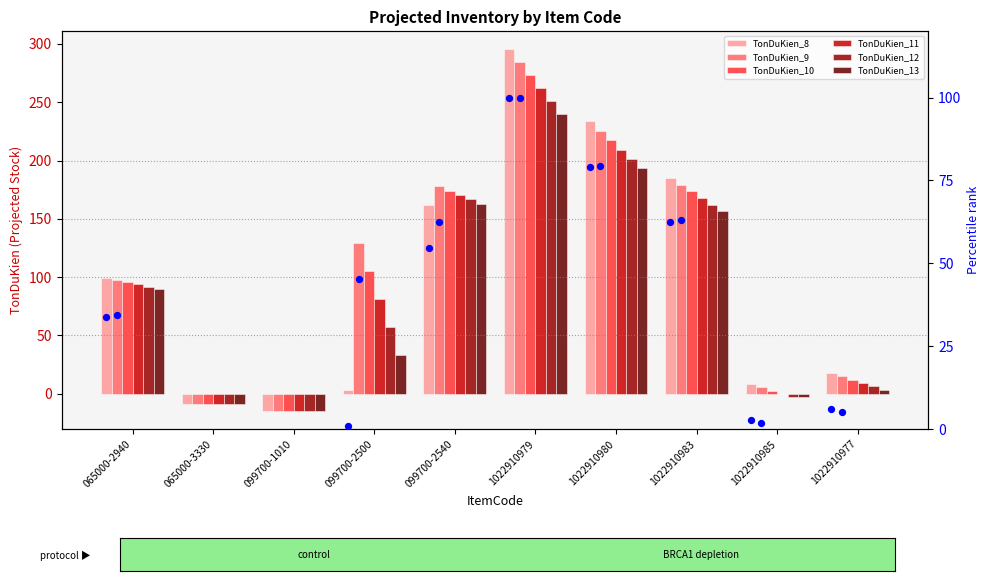

Is the value of TonDuKien_11 at 1022910977 greater than the value of TonDuKien_12 at 1022910979?

No